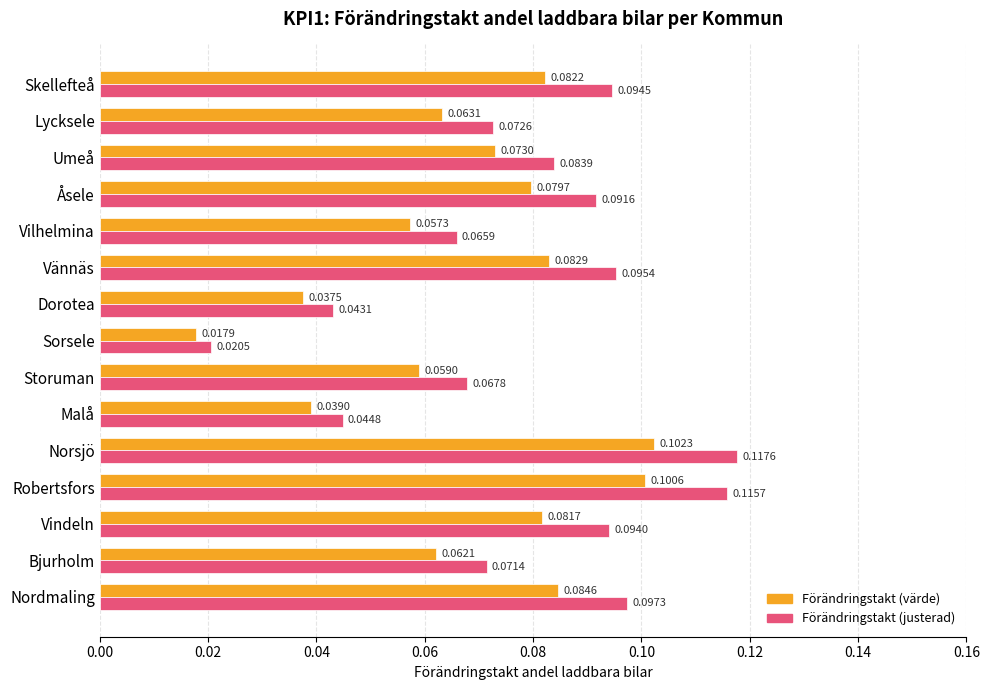

At which category is the sum across all series the highest?

Norsjö